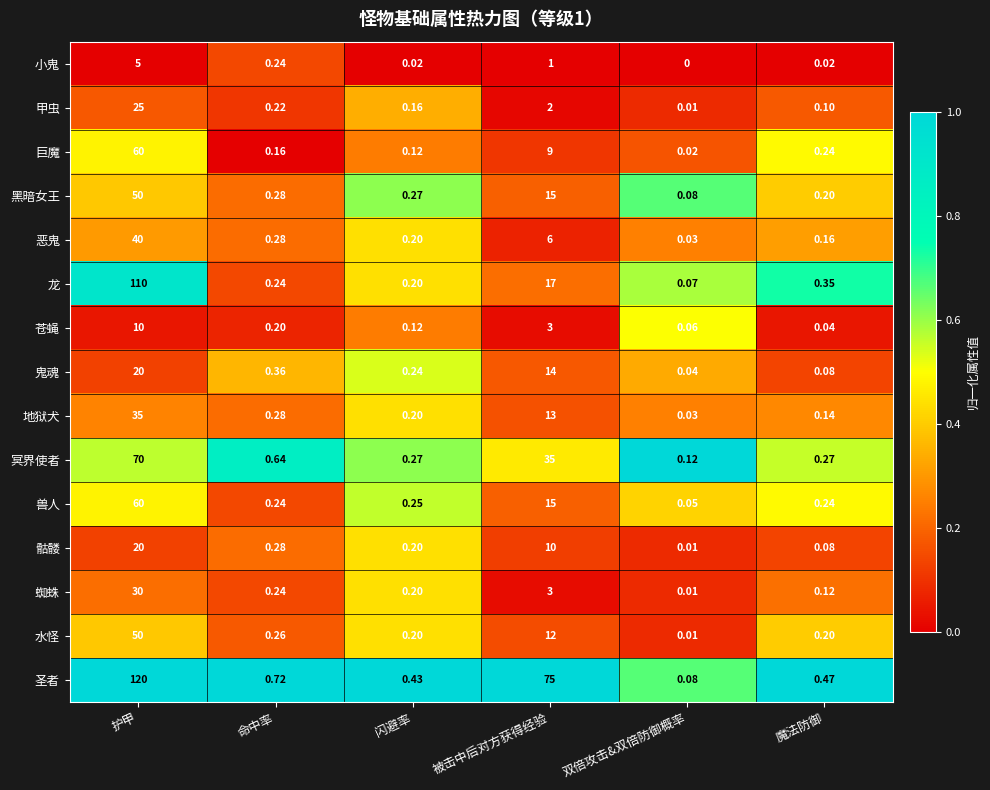

Rank the categories by 鬼魂 value from highest to lowest.

护甲, 被击中后对方获得经验, 命中率, 闪避率, 魔法防御, 双倍攻击&双倍防御概率